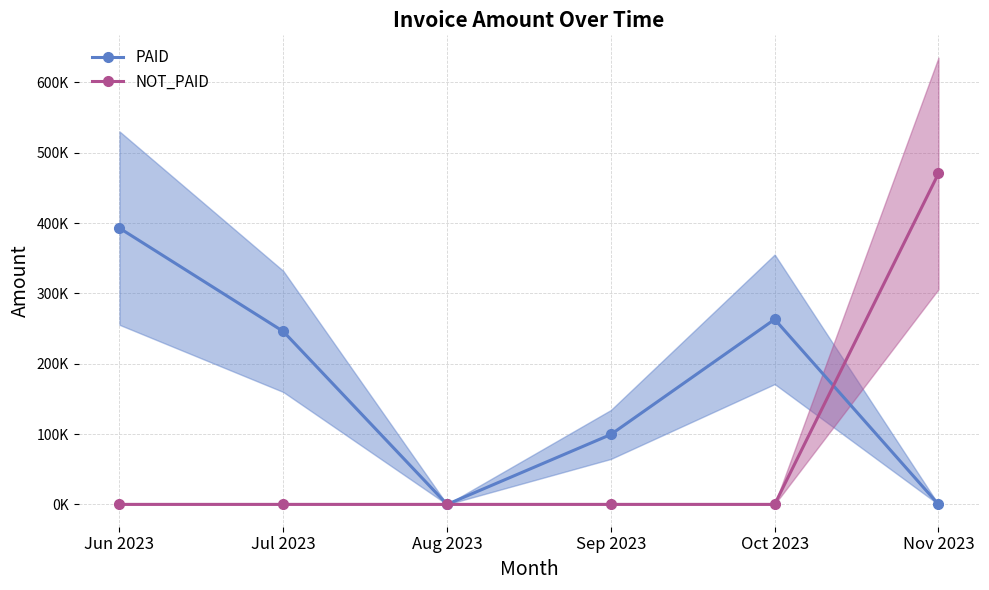

Which has a higher value, Sep 2023 or Nov 2023?

Sep 2023